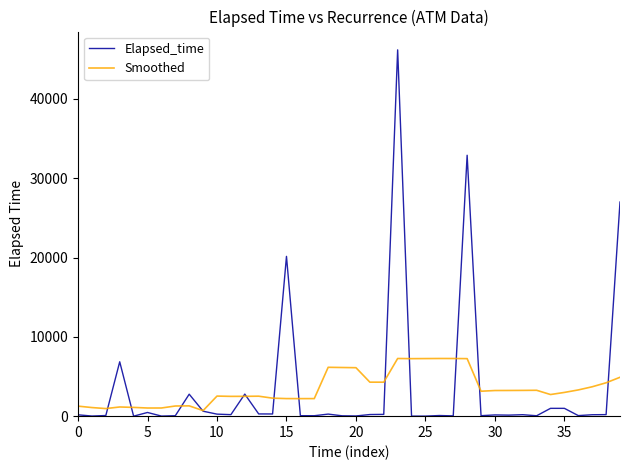

What is the greatest value displayed?

46180.0